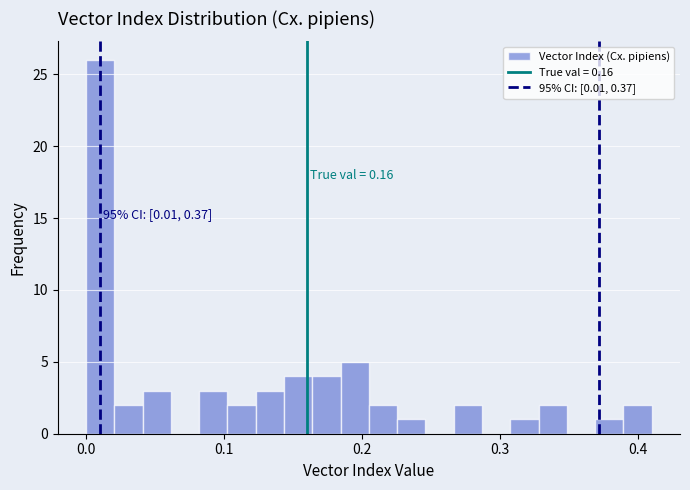

Read against the x-axis, roughly where is the centre of the tallest bar?

0.01